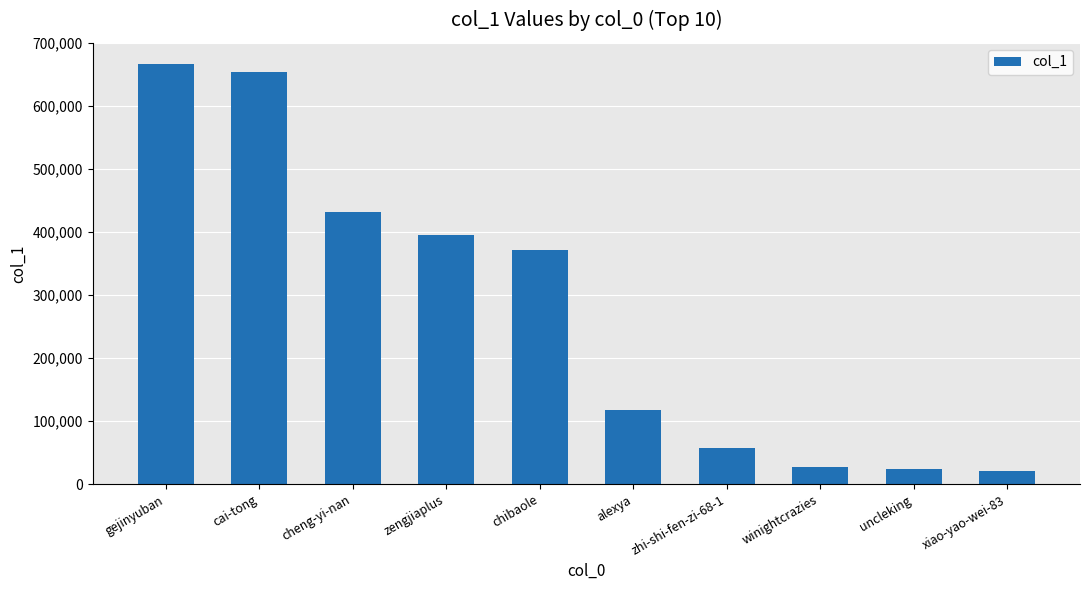

Reading right to left, what are all the values shown in this chart?

20727	24222	27432	57007	117576	371575	396066	431785	654345	667353